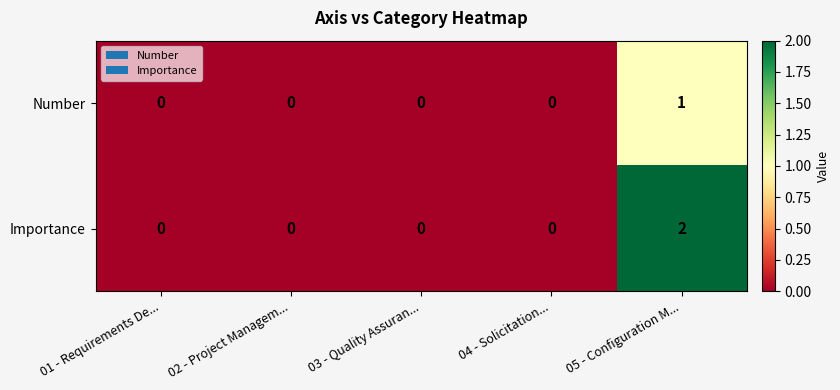

The Importance series shows -1 at 03 - Quality Assuran.... True or false?

False